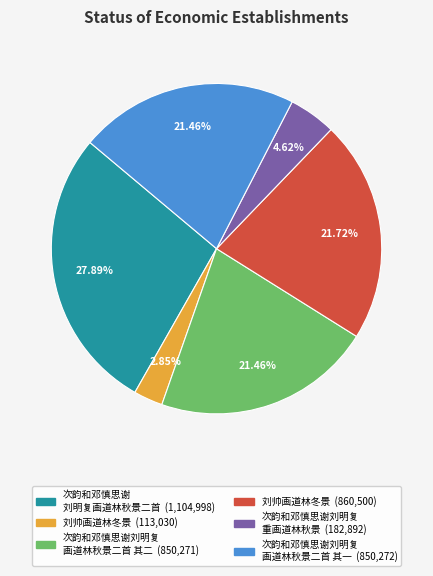

Is there any slice that represents more than half of the pie?

No